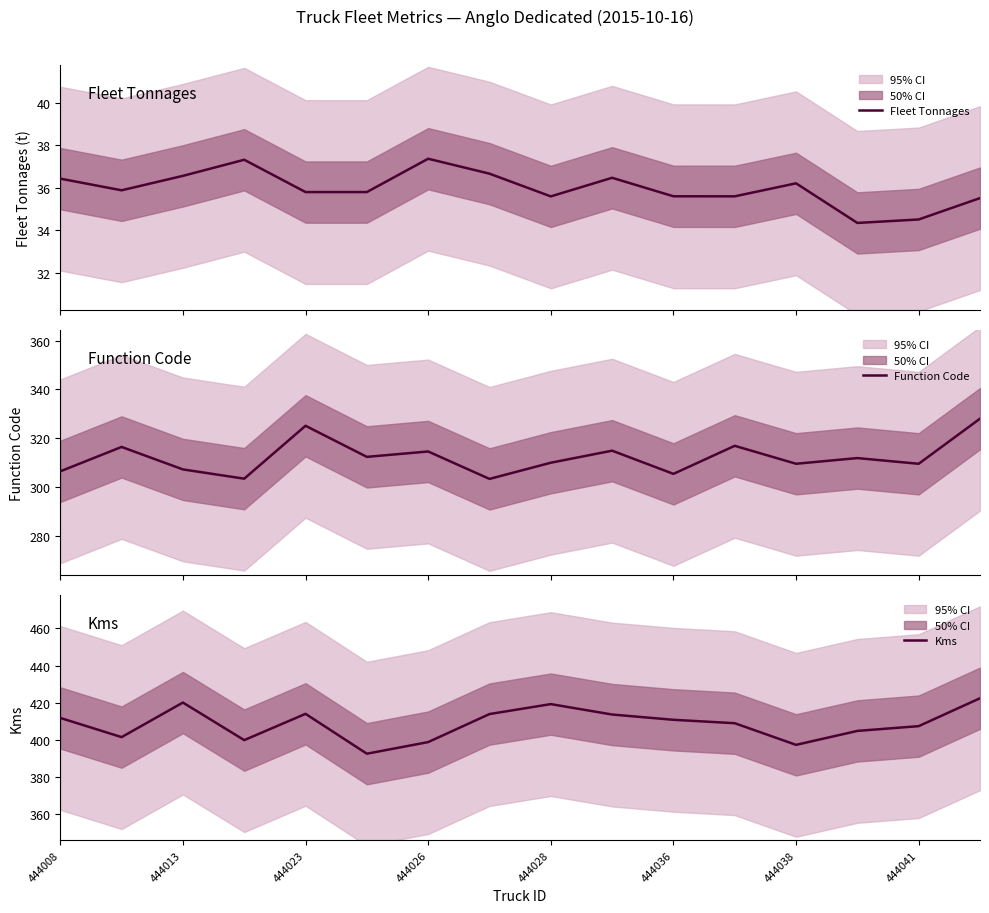

What is the value of the Kms point at the 5th from the left?

414.1